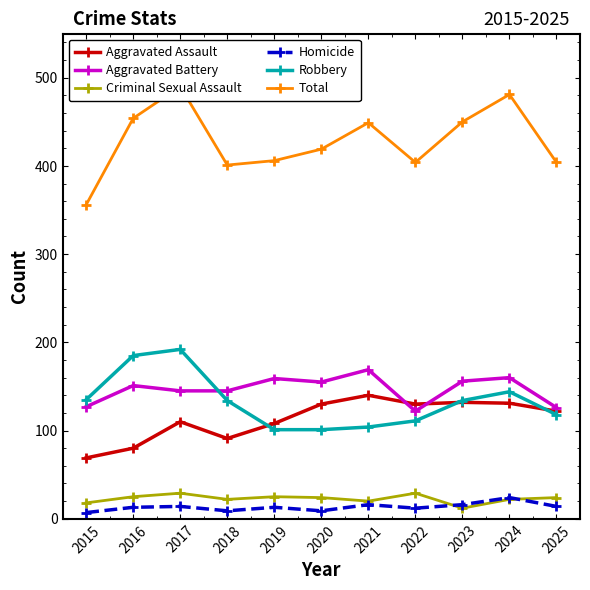

What is the difference between the maximum and second lowest values in the Robbery series?

91